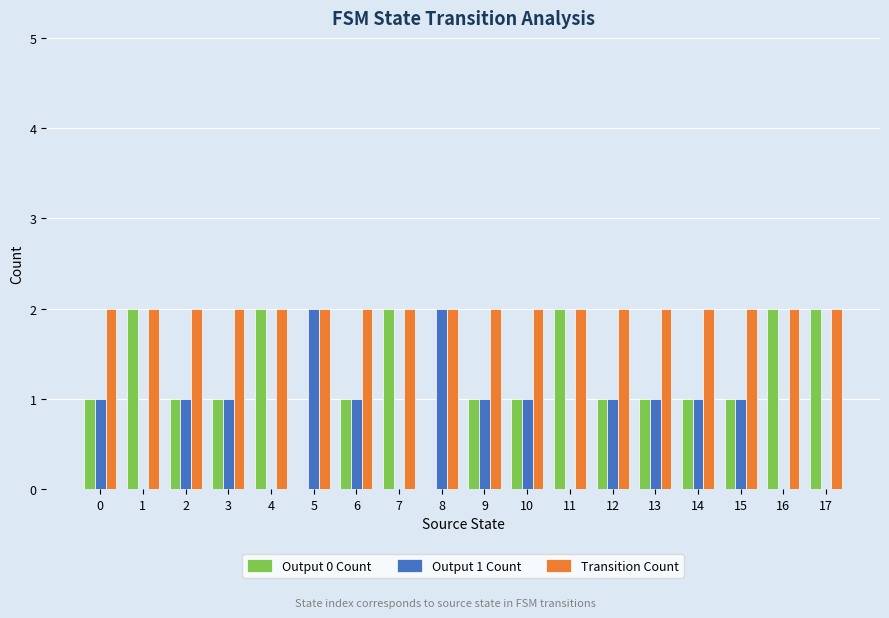

Are the bars grouped side by side (vs. stacked)?

Yes